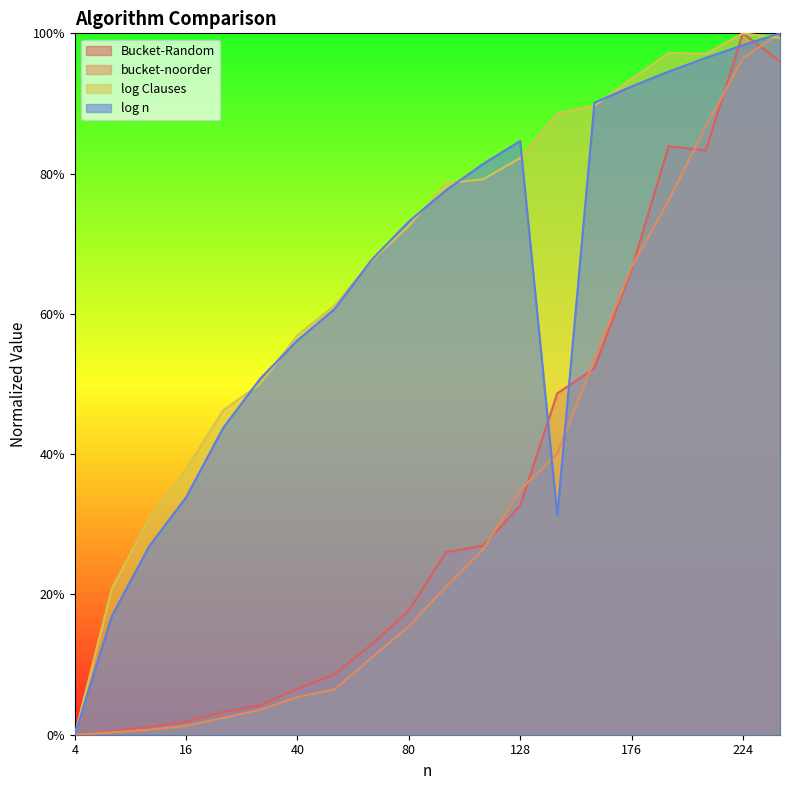

Where is log n nearest to the value 0?

4